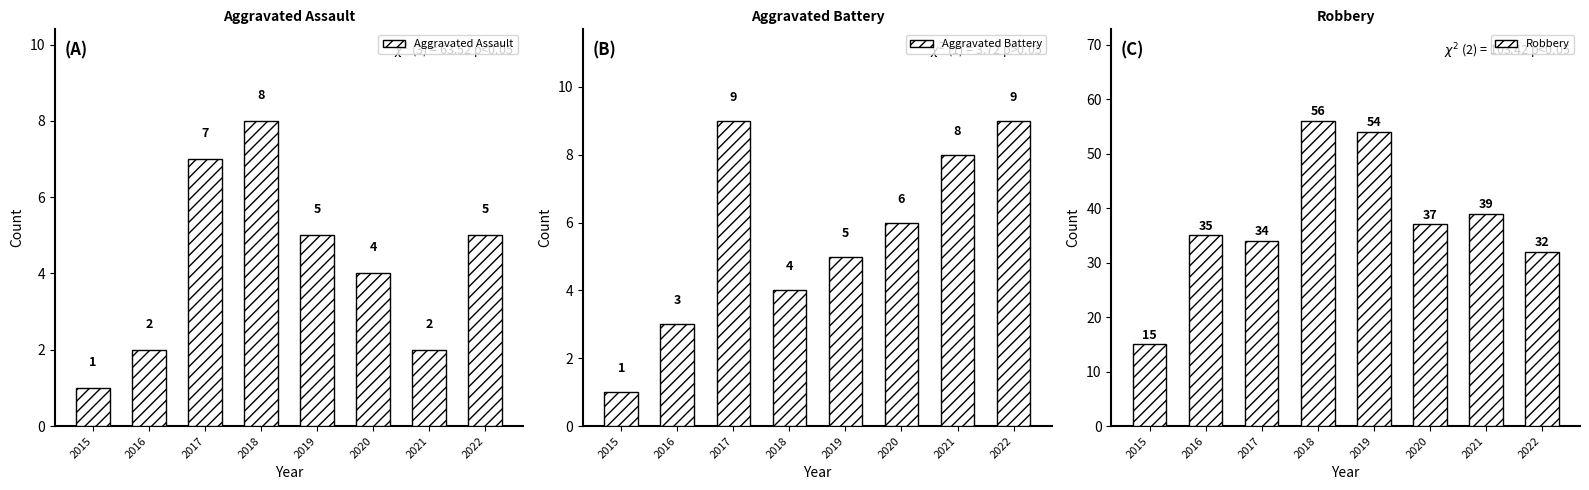

What is the sum of the Robbery values at 2015 and 2017?

49